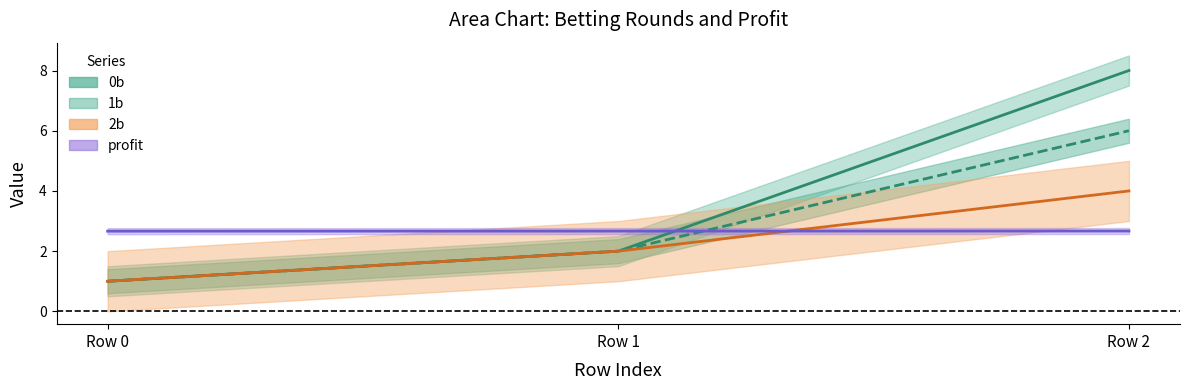

Reading left to right, list all the values displayed in this chart.

0b: 1.0	2.0	8.0
1b: 1.0	2.0	6.0
2b: 1.0	2.0	4.0
profit: 2.7	2.7	2.7